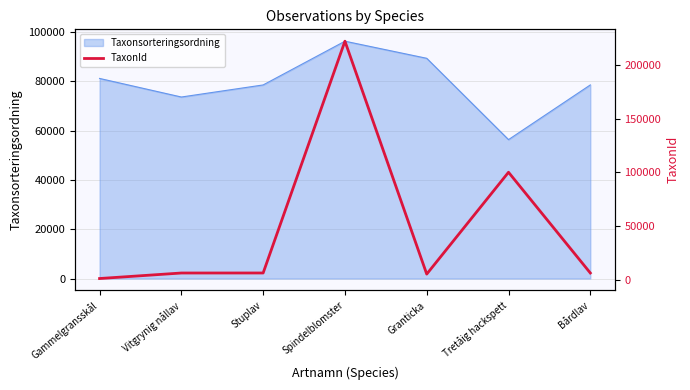

True or false: Taxonsorteringsordning has a value of 167944 at Spindelblomster.

False